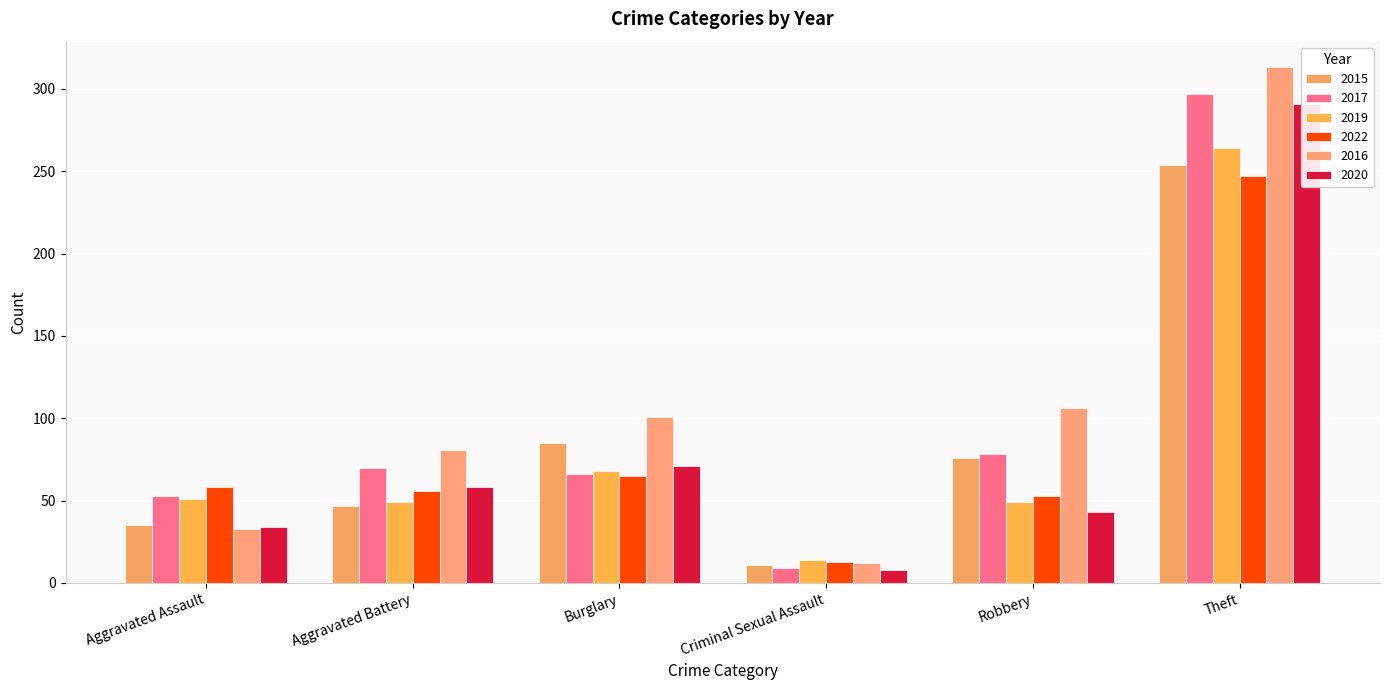

How many series are shown in this chart?

6